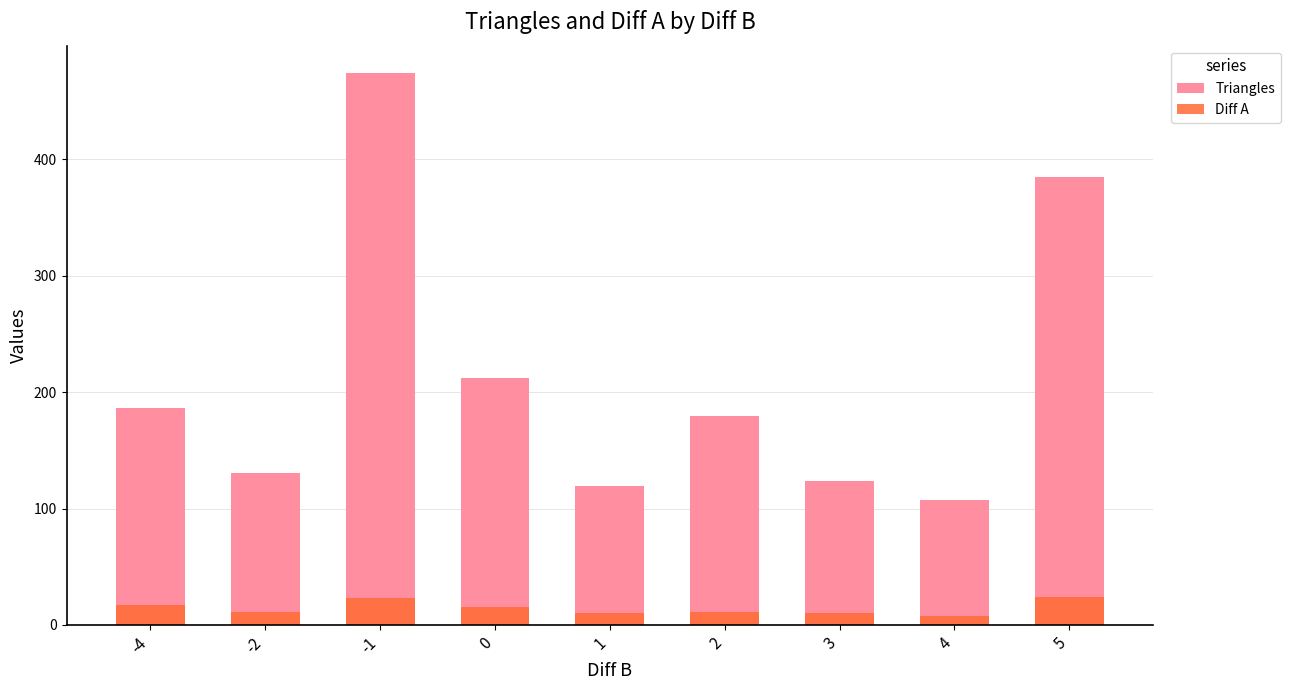

Reading right to left, extract all data points from this chart.

Triangles: 385.0	107.5	123.4	179.1	119.7	212.4	474.0	130.9	186.0
Diff A: 24.0	7.5	10.2	11.3	10.3	15.5	23.0	11.4	17.0